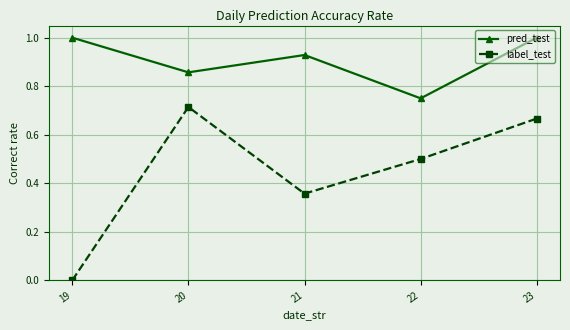

Which series has the widest spread of values?

label_test